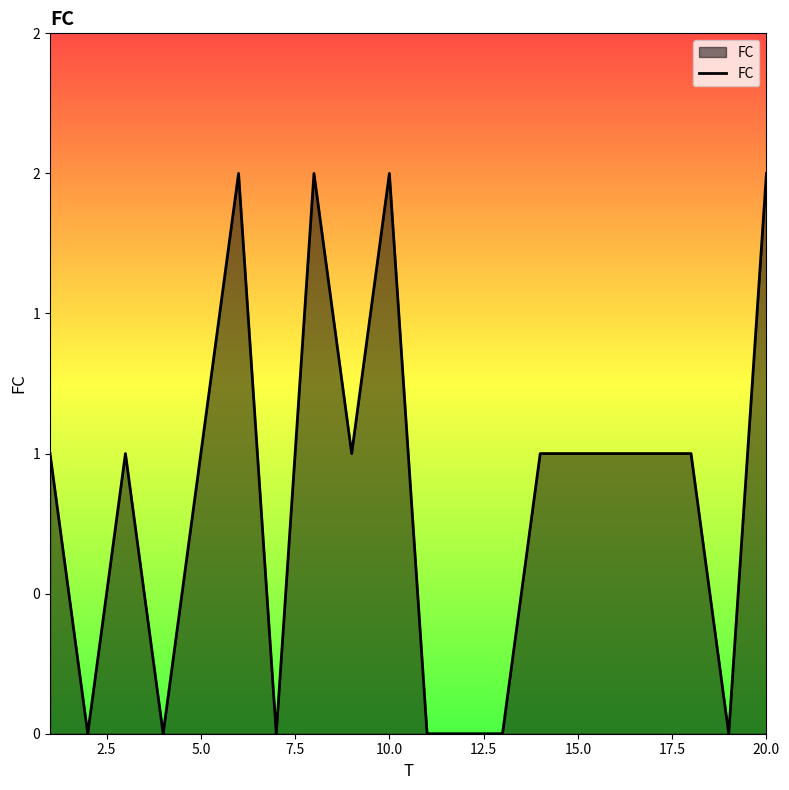

Does the chart have visible grid lines?

No